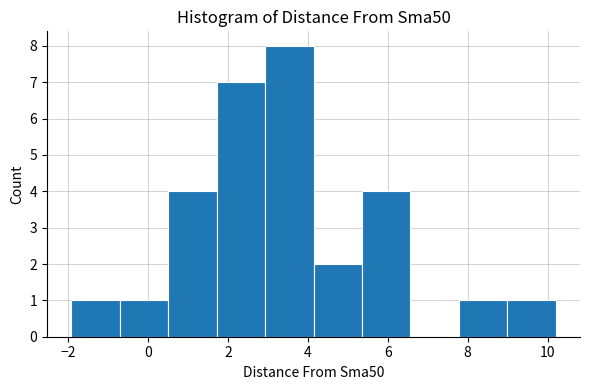

Which range on the x-axis has the tallest bar?

3.0 to 4.2